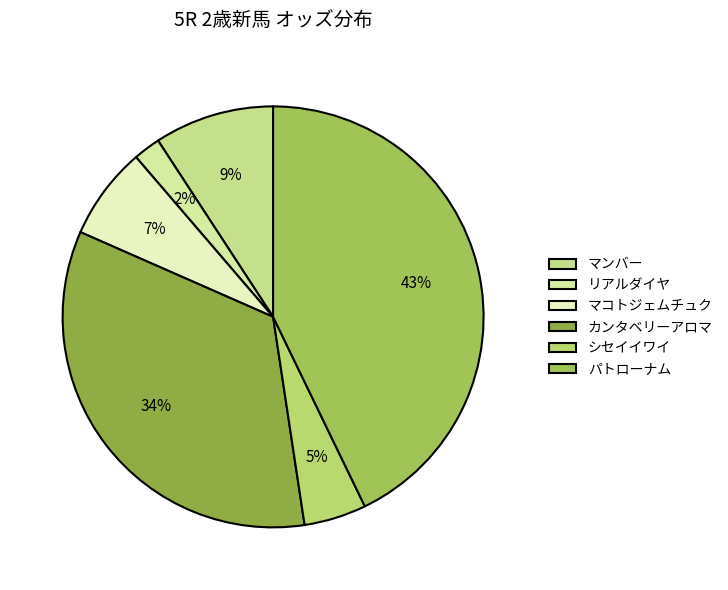

The シセイイワイ slice represents 5% of the pie. True or false?

True